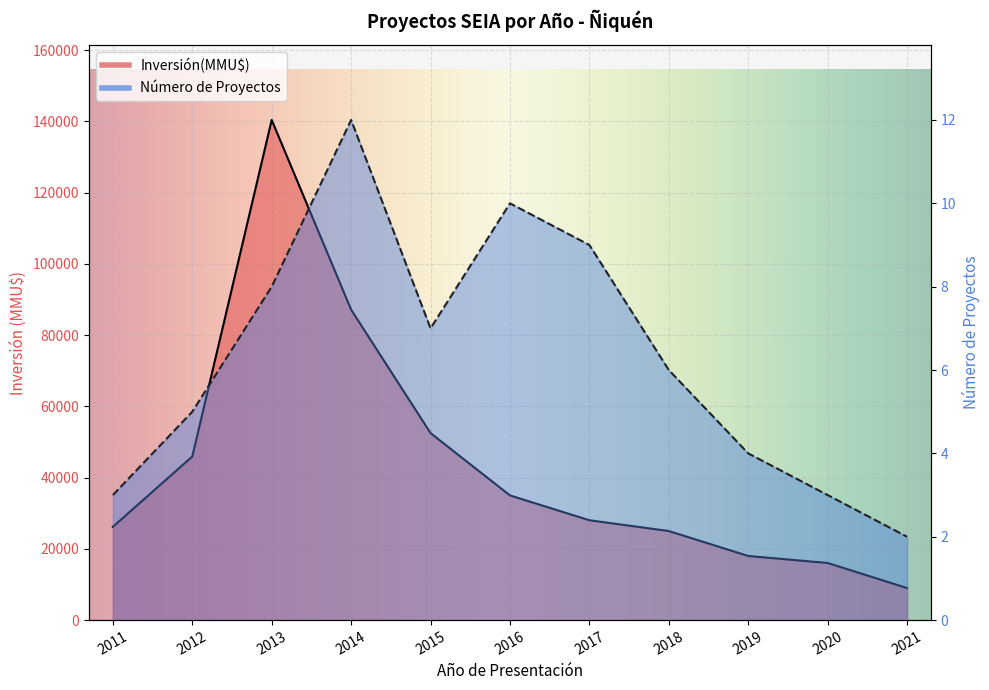

True or false: Inversión(MMU$) and Número de Proyectos cross at least once.

False